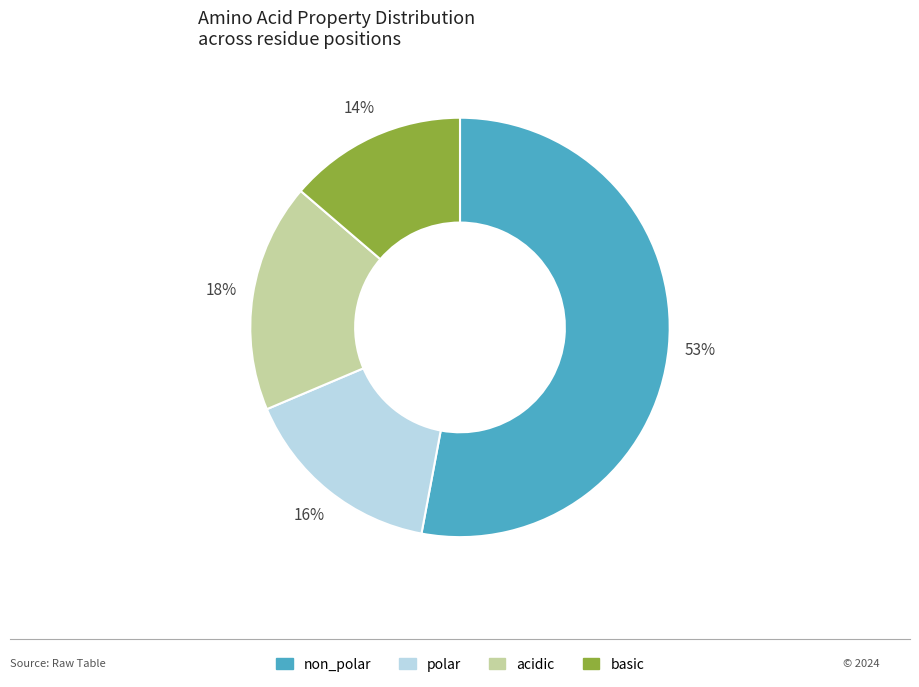

Is it true that non_polar is 53% of the pie?

True